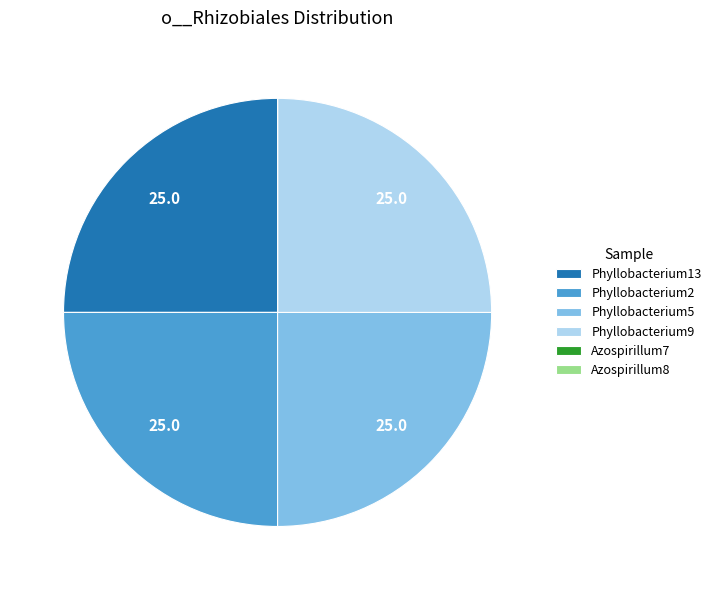

The Phyllobacterium9 slice represents 31% of the pie. True or false?

False